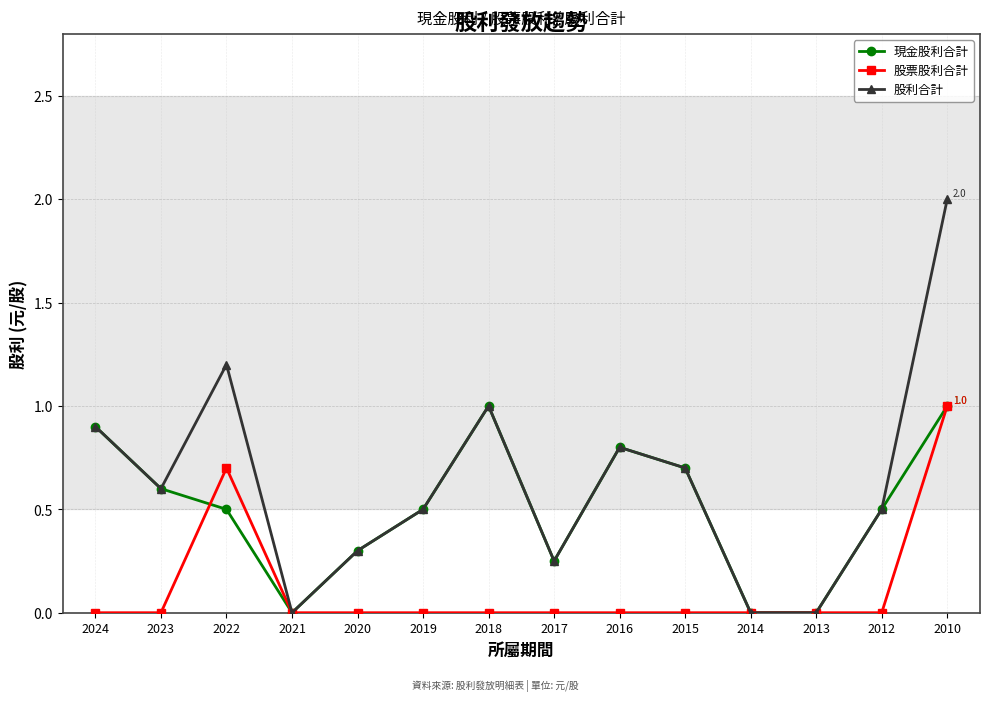

What is the spread (max minus min) of values at 2022?

0.7